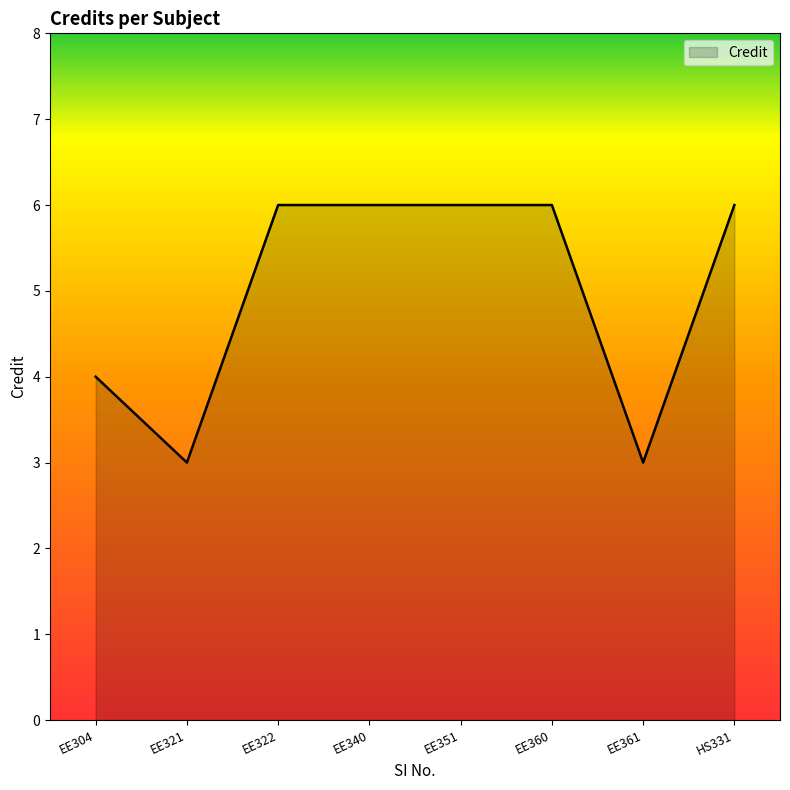

Does the chart display data point markers on the line(s)?

No